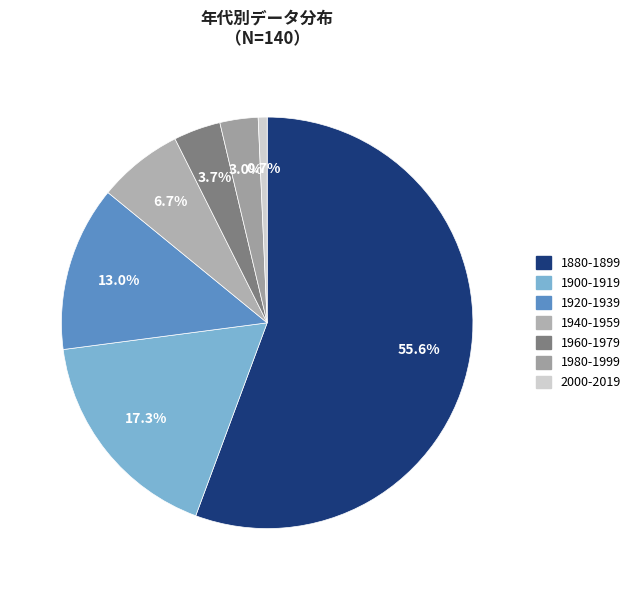

Count the number of slices in the pie.

7